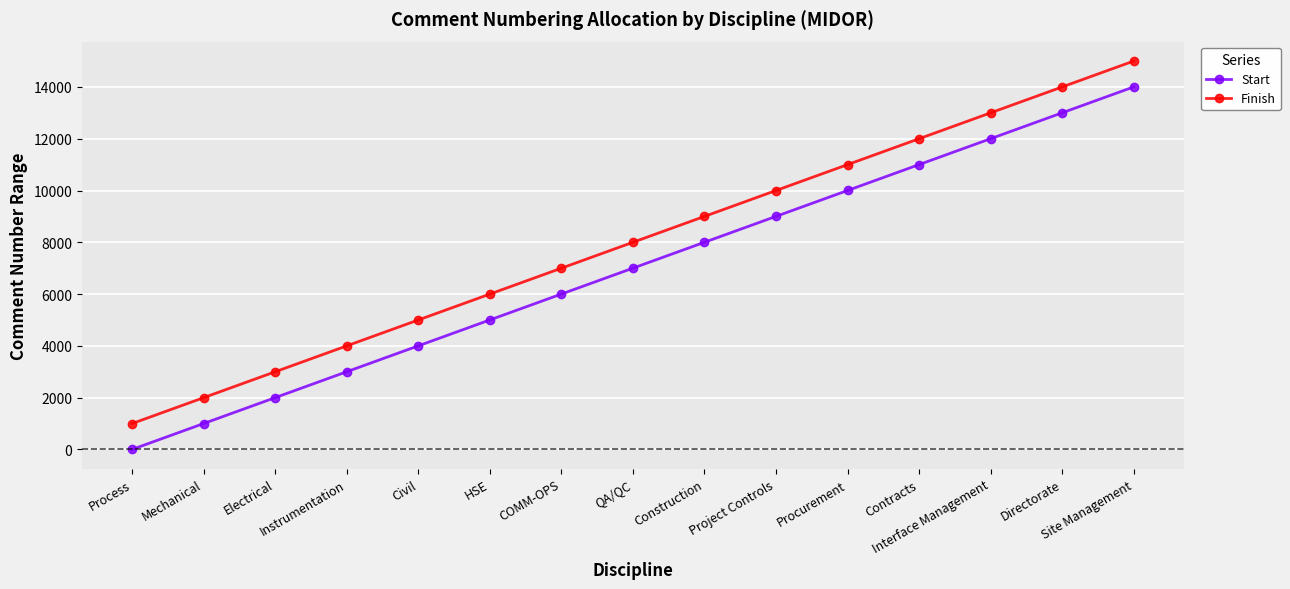

What is the difference between the Start values at Civil and Construction?

4000